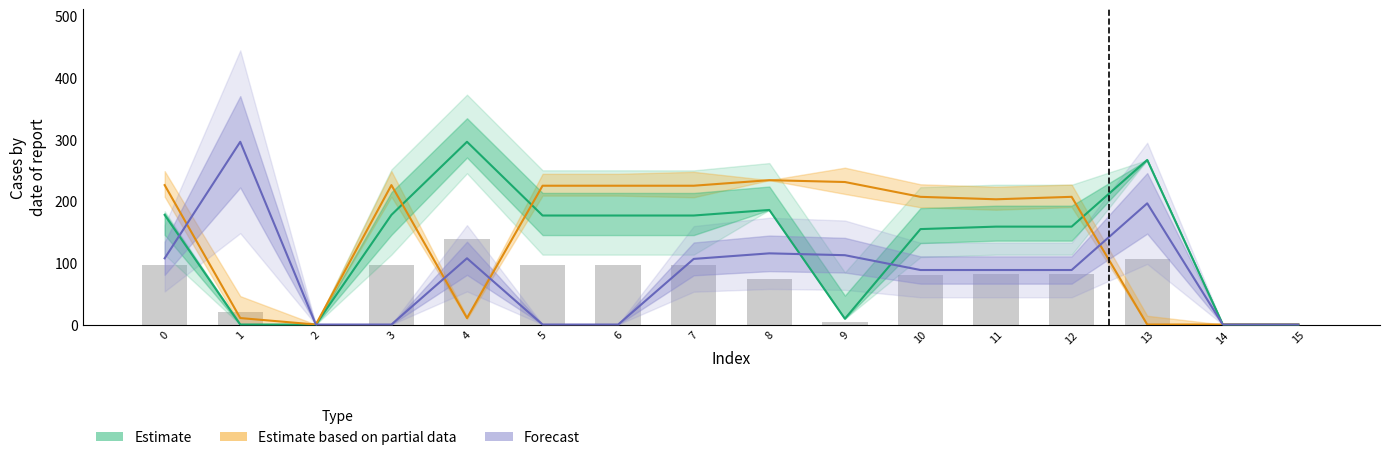

Are the bars grouped side by side (vs. stacked)?

Yes